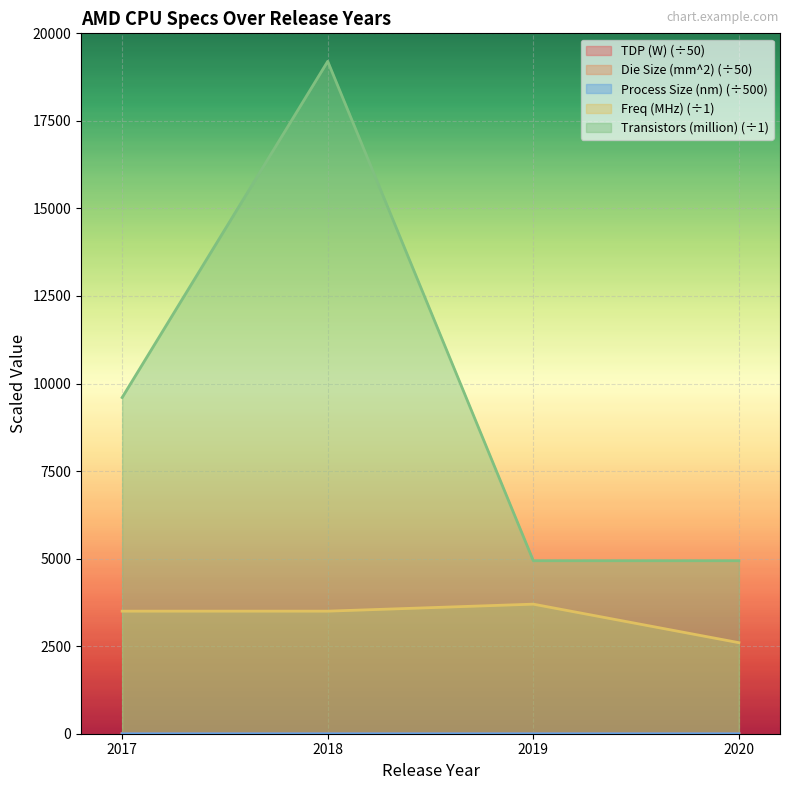

At which category is the sum across all series the highest?

2018